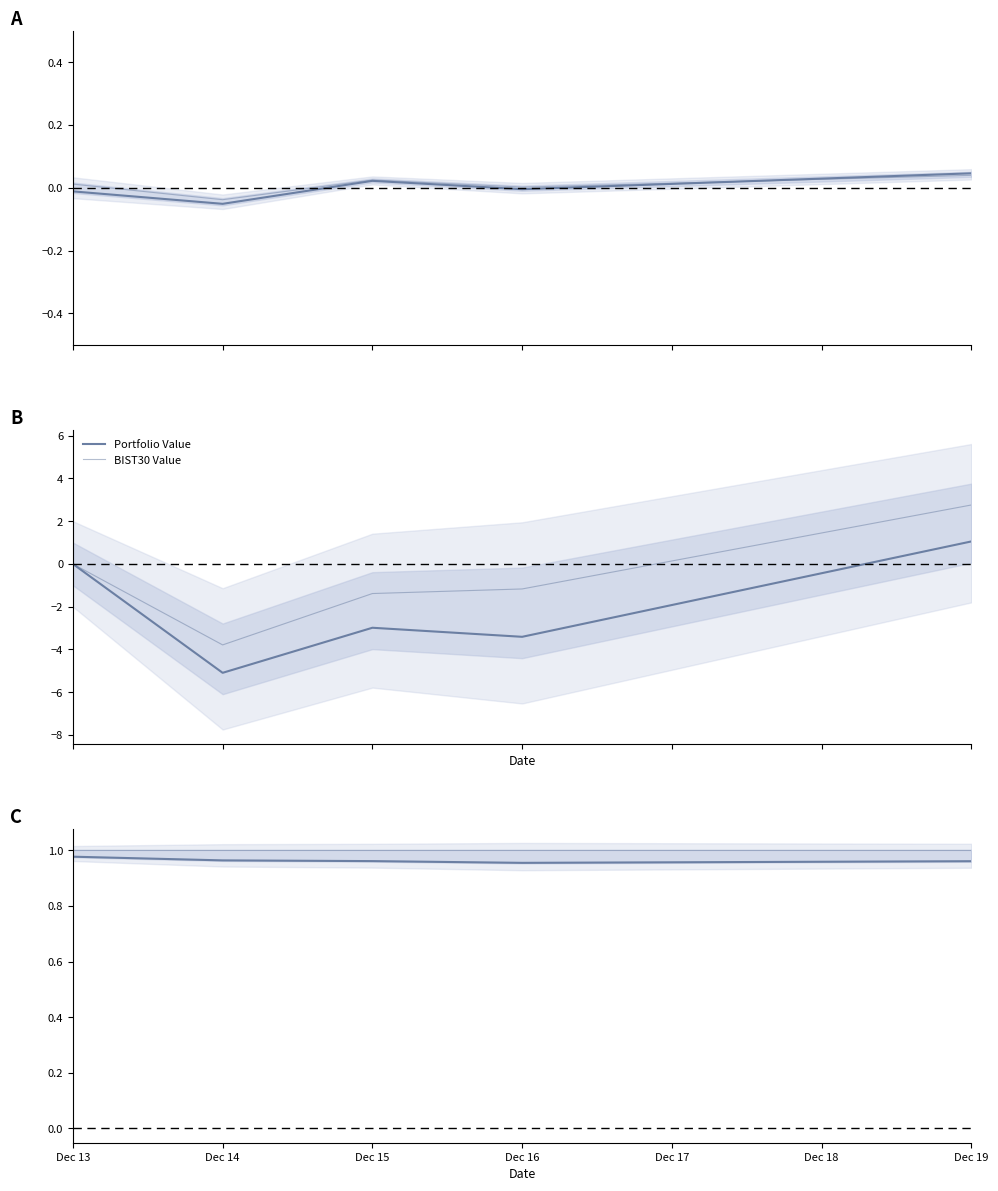

Which category has the lowest value across all series?

Dec 14